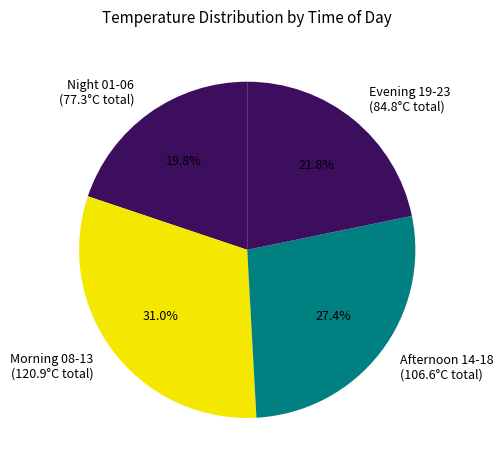

Does any single category account for the majority?

No